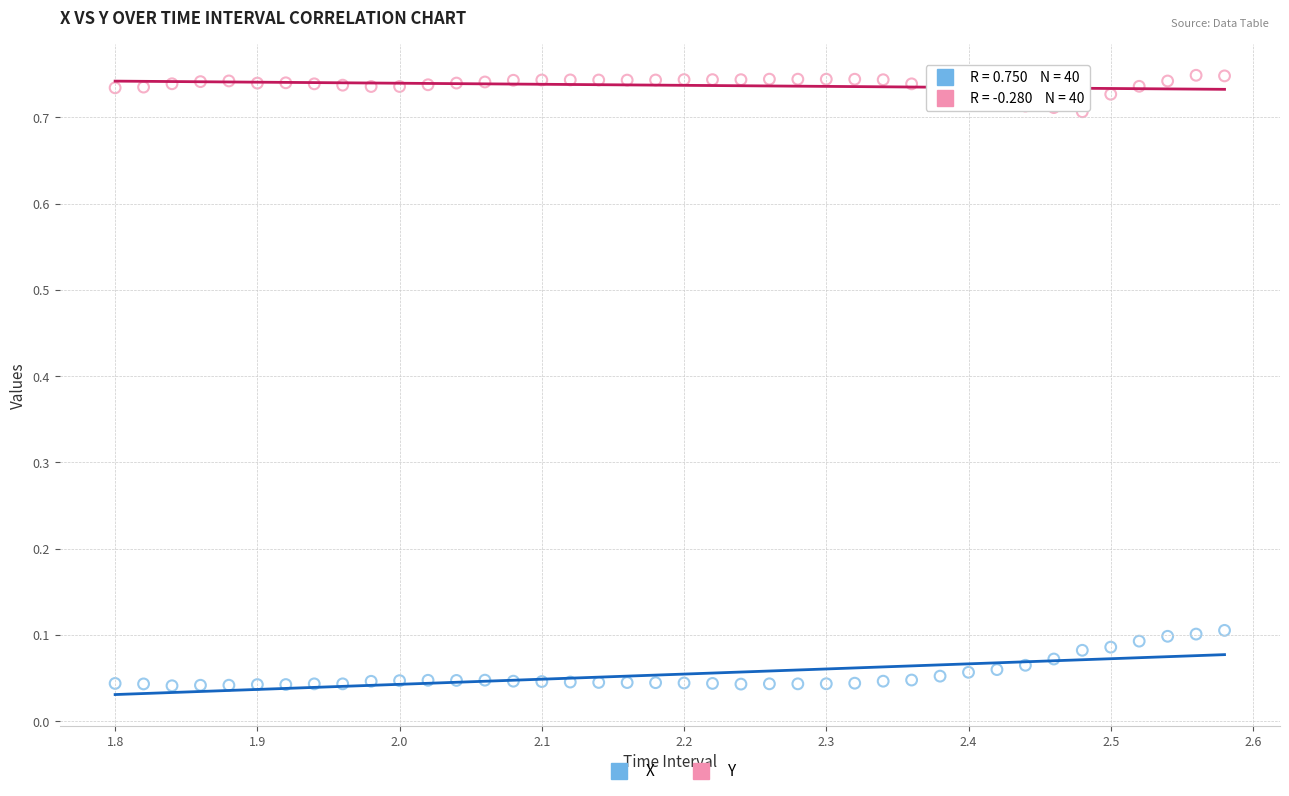

Which series has the largest Y range (max minus min)?

X